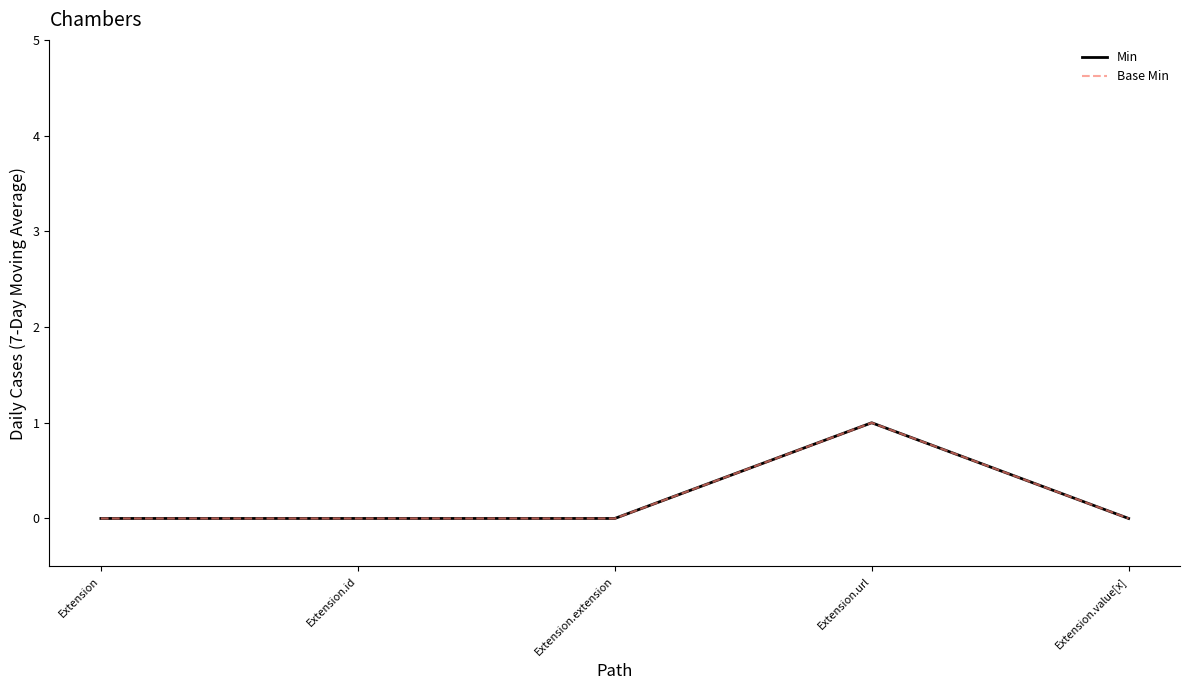

Reading left to right, transcribe all the data shown in this chart.

Min: Extension=0	Extension.id=0	Extension.extension=0	Extension.url=1	Extension.value[x]=0
Base Min: Extension=0	Extension.id=0	Extension.extension=0	Extension.url=1	Extension.value[x]=0